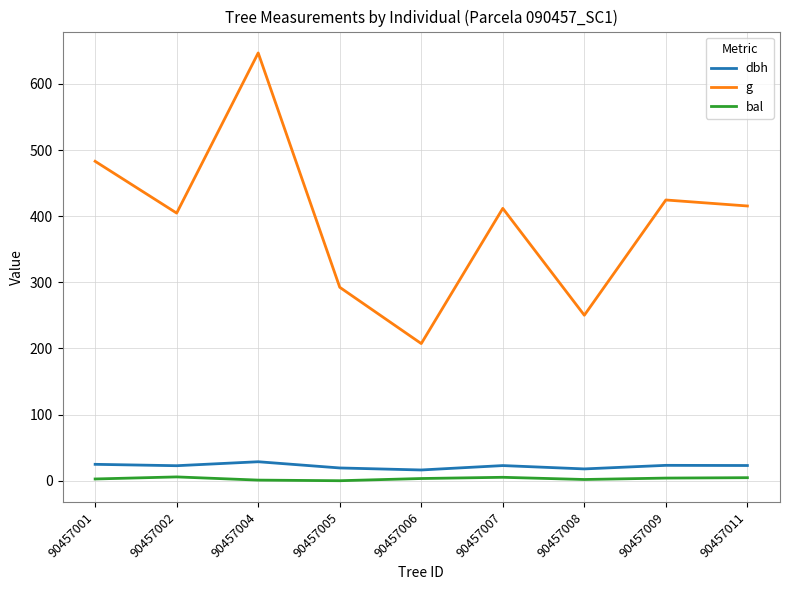

What is the difference between the highest and lowest values at 90457006?

204.1